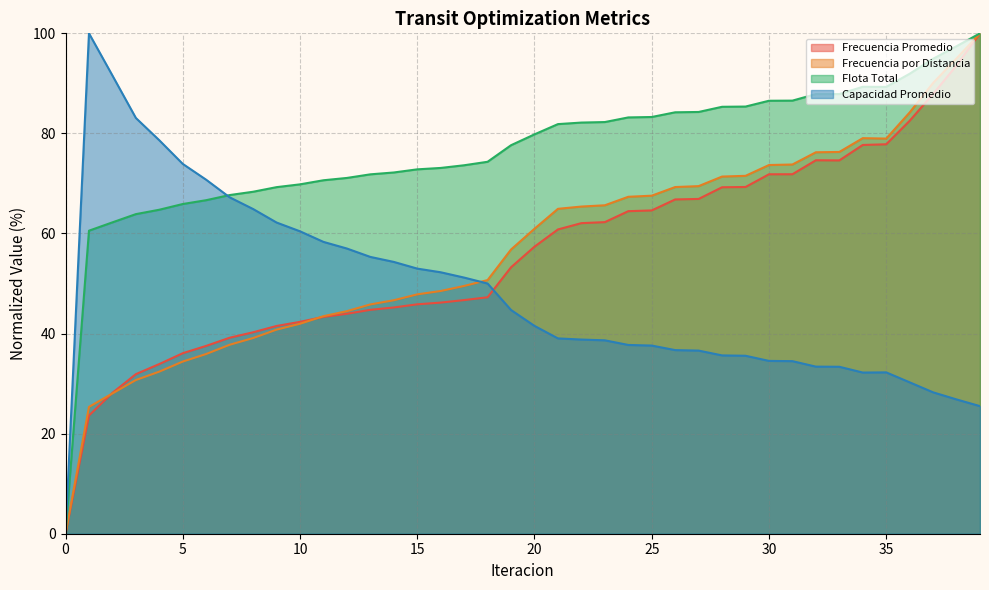

The value of Flota Total at 36 is 159.0. True or false?

False